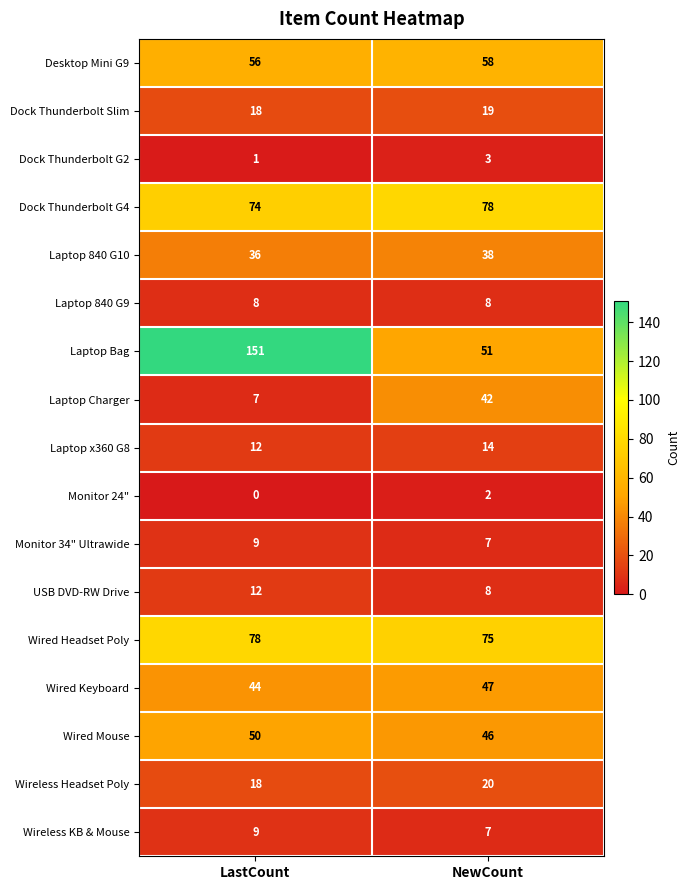

Read the Wired Headset Poly value at NewCount.

75